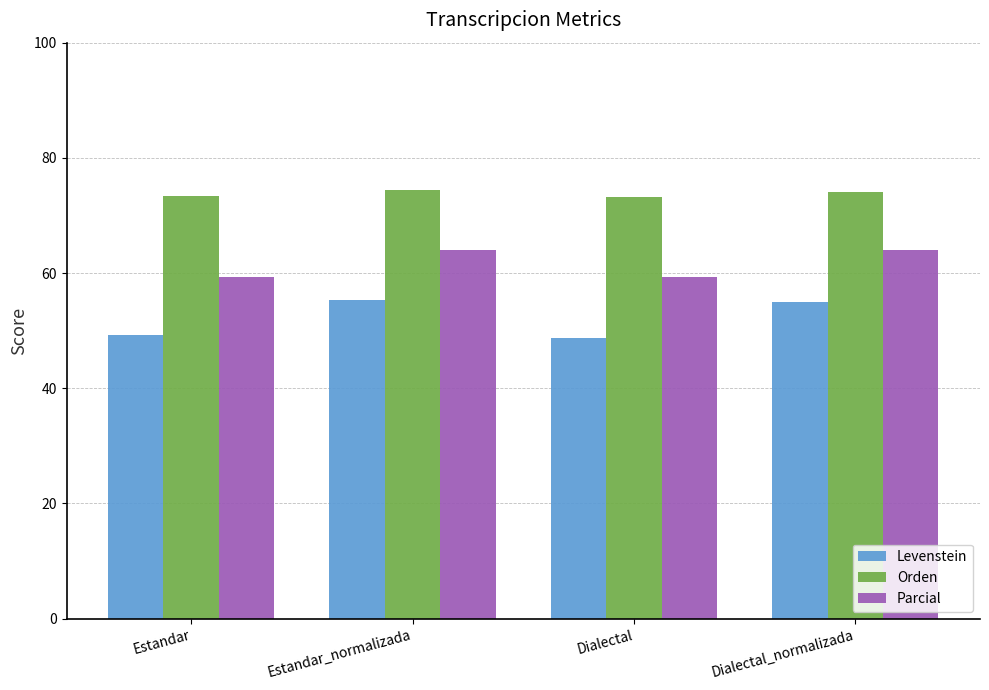

How many categories are shown in the chart?

4